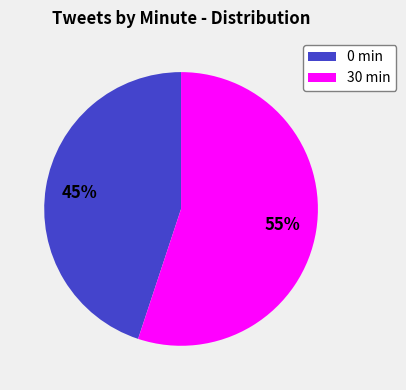

Which category accounts for the majority?

30